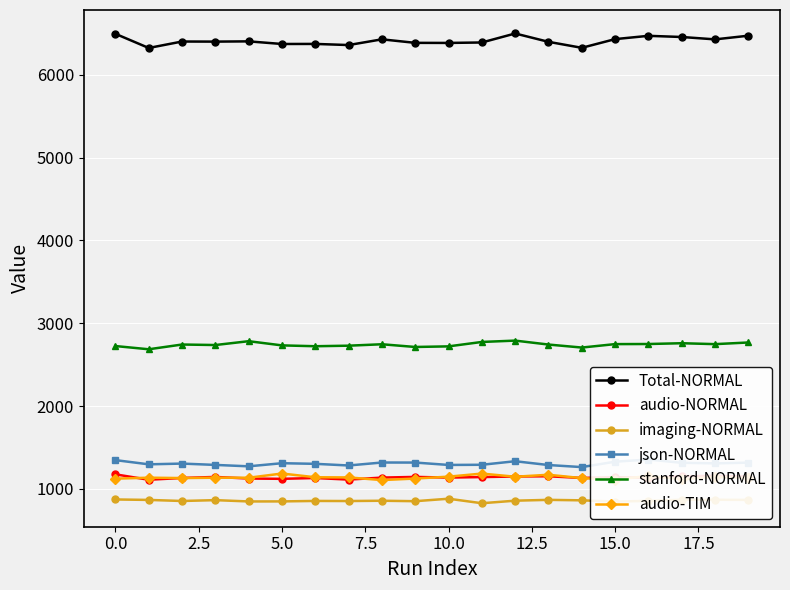

Reading right to left, extract all data points from this chart.

Total-NORMAL: 6472.8	6428.5	6457.3	6471.3	6431.6	6326.6	6398.9	6499.6	6391.0	6385.6	6386.5	6429.0	6360.0	6373.6	6372.8	6404.5	6401.5	6402.6	6324.7	6495.5
audio-NORMAL: 1149.8	1158.2	1152.8	1133.9	1142.1	1132.5	1153.2	1150.3	1143.4	1137.2	1145.3	1137.1	1113.0	1132.1	1122.1	1125.8	1145.0	1132.7	1111.0	1176.3
imaging-NORMAL: 867.7	869.4	869.5	855.8	848.0	862.5	868.3	858.3	827.5	882.0	852.1	857.6	854.0	855.3	849.6	849.0	864.9	854.6	867.5	873.0
json-NORMAL: 1317.5	1309.0	1315.8	1355.1	1329.3	1263.9	1288.7	1334.7	1291.9	1289.9	1318.6	1319.2	1283.4	1303.3	1310.8	1273.2	1290.2	1306.3	1297.3	1348.0
stanford-NORMAL: 2768.5	2748.6	2759.6	2750.1	2748.9	2707.3	2743.6	2791.2	2775.0	2721.6	2714.3	2747.1	2729.9	2723.3	2733.4	2784.1	2737.8	2743.9	2686.6	2725.4
audio-TIM: 1130.9	1144.4	1117.9	1156.5	1113.4	1130.6	1171.3	1147.6	1185.5	1148.4	1125.6	1107.1	1139.1	1141.2	1186.1	1135.5	1135.8	1131.3	1135.9	1124.3